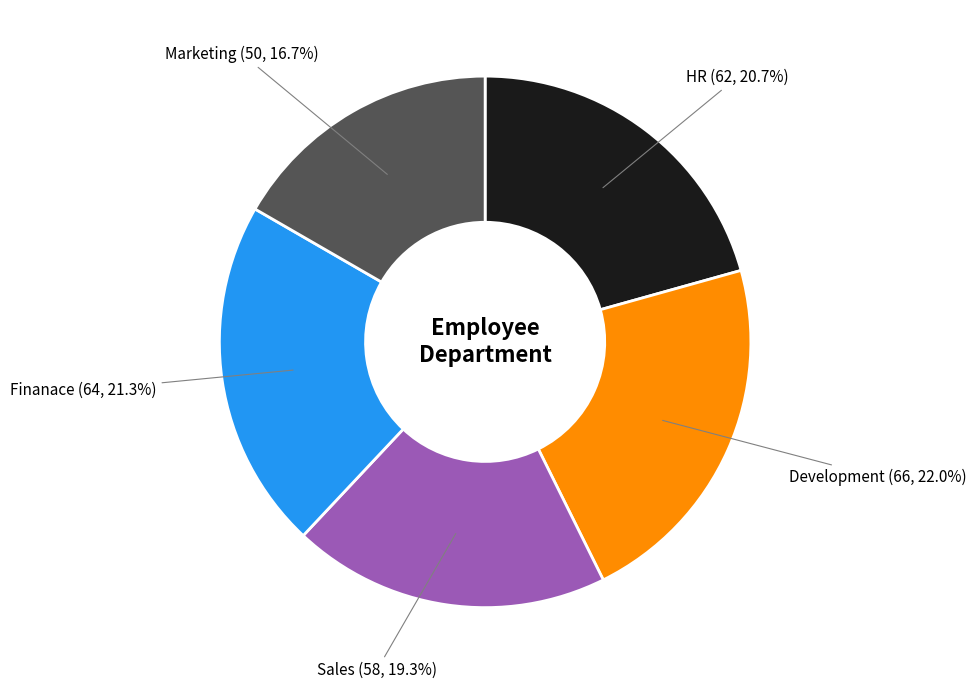

Does any single category account for the majority?

No